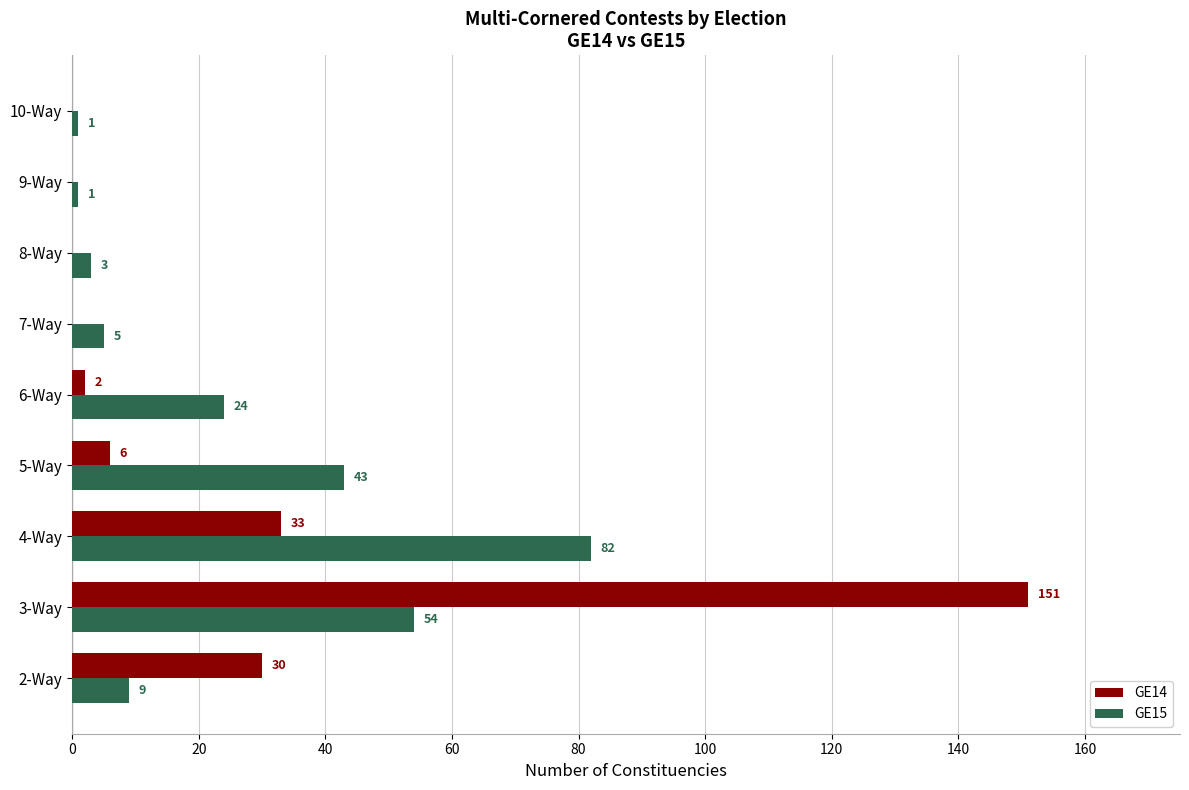

What is the average value of the GE15 series?

25